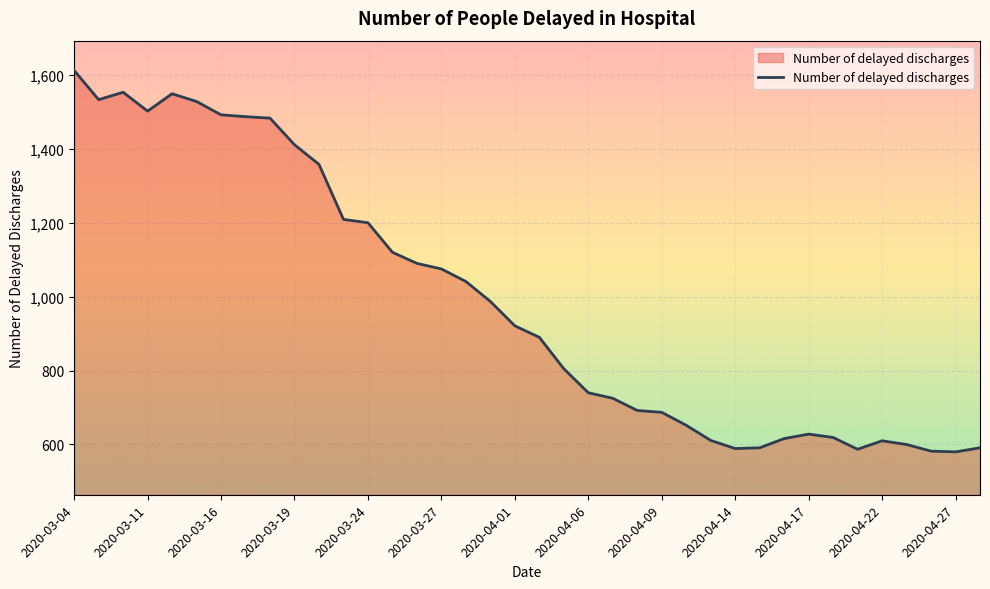

What is the difference between the maximum and minimum values?

1032